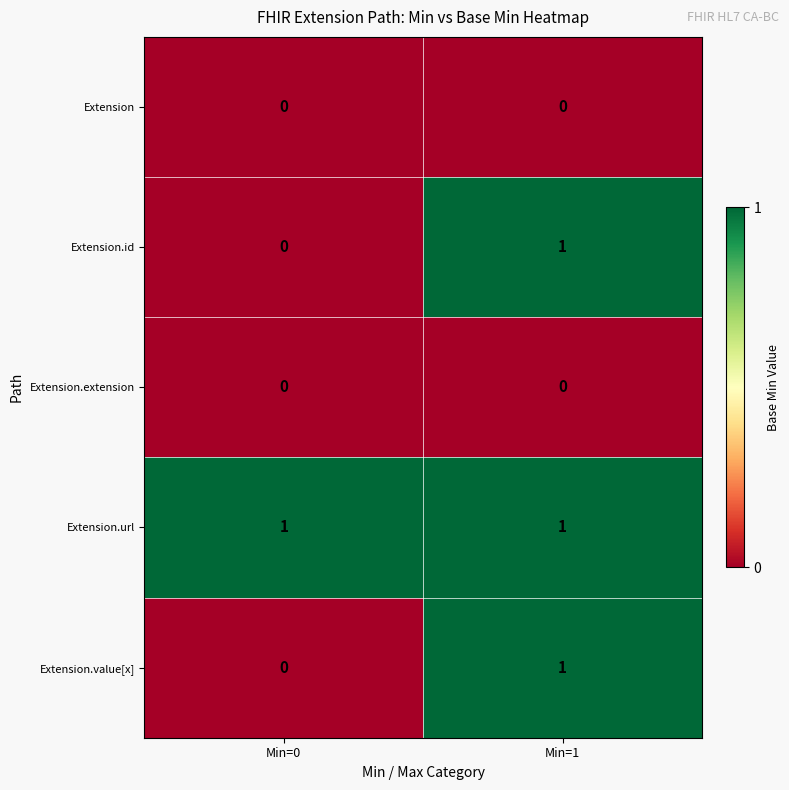

What is the total value across all series at Min=1?

3